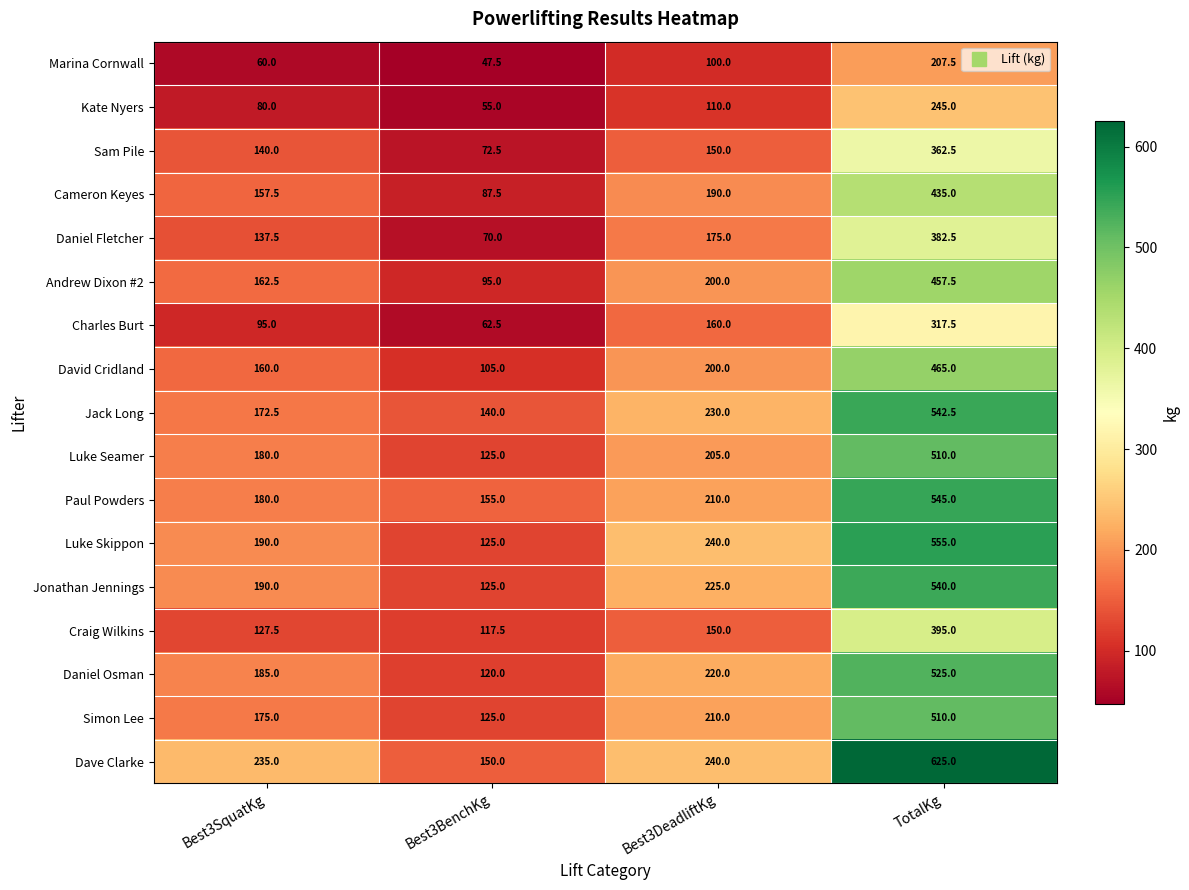

The Paul Powders series shows 176.7 at TotalKg. True or false?

False